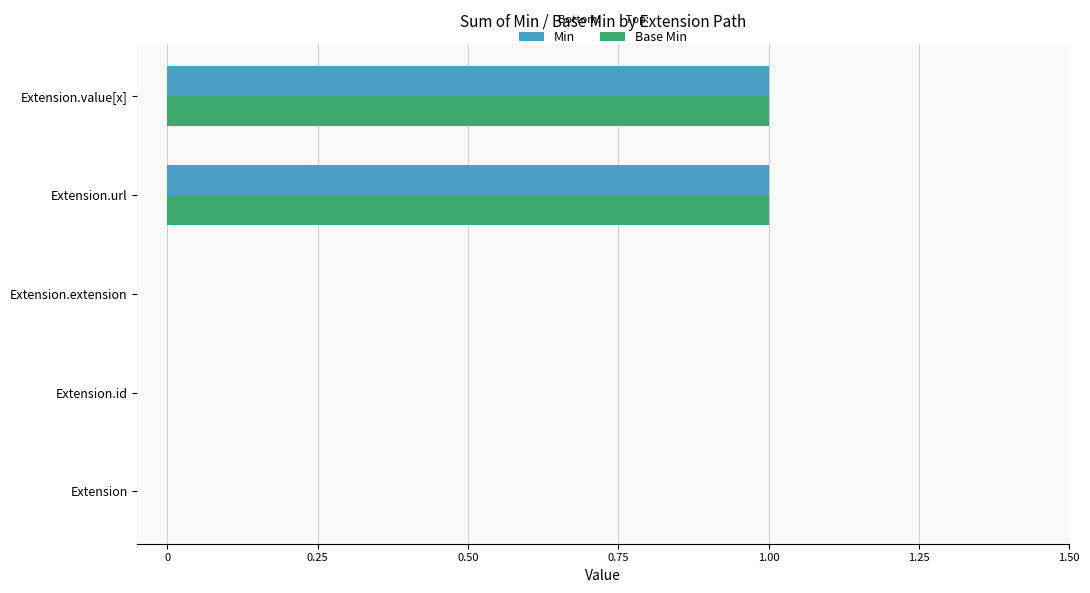

Is it true that Min equals 1 at Extension.url?

True